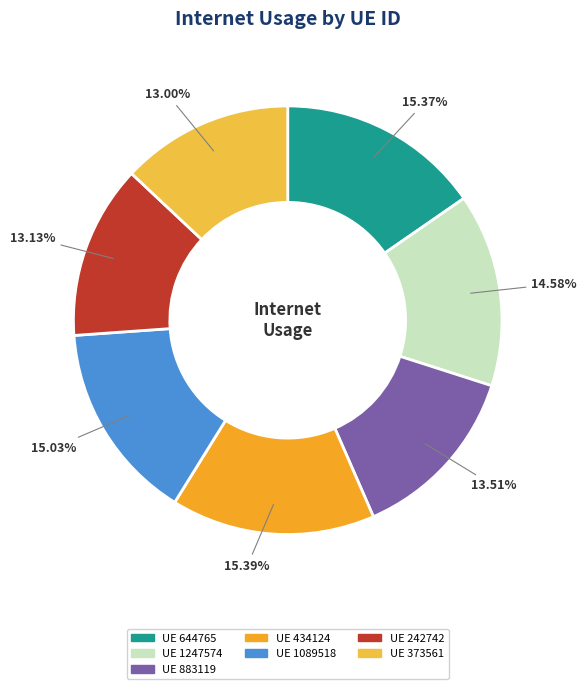

Rank the categories by value from lowest to highest.

373561, 242742, 883119, 1247574, 1089518, 644765, 434124